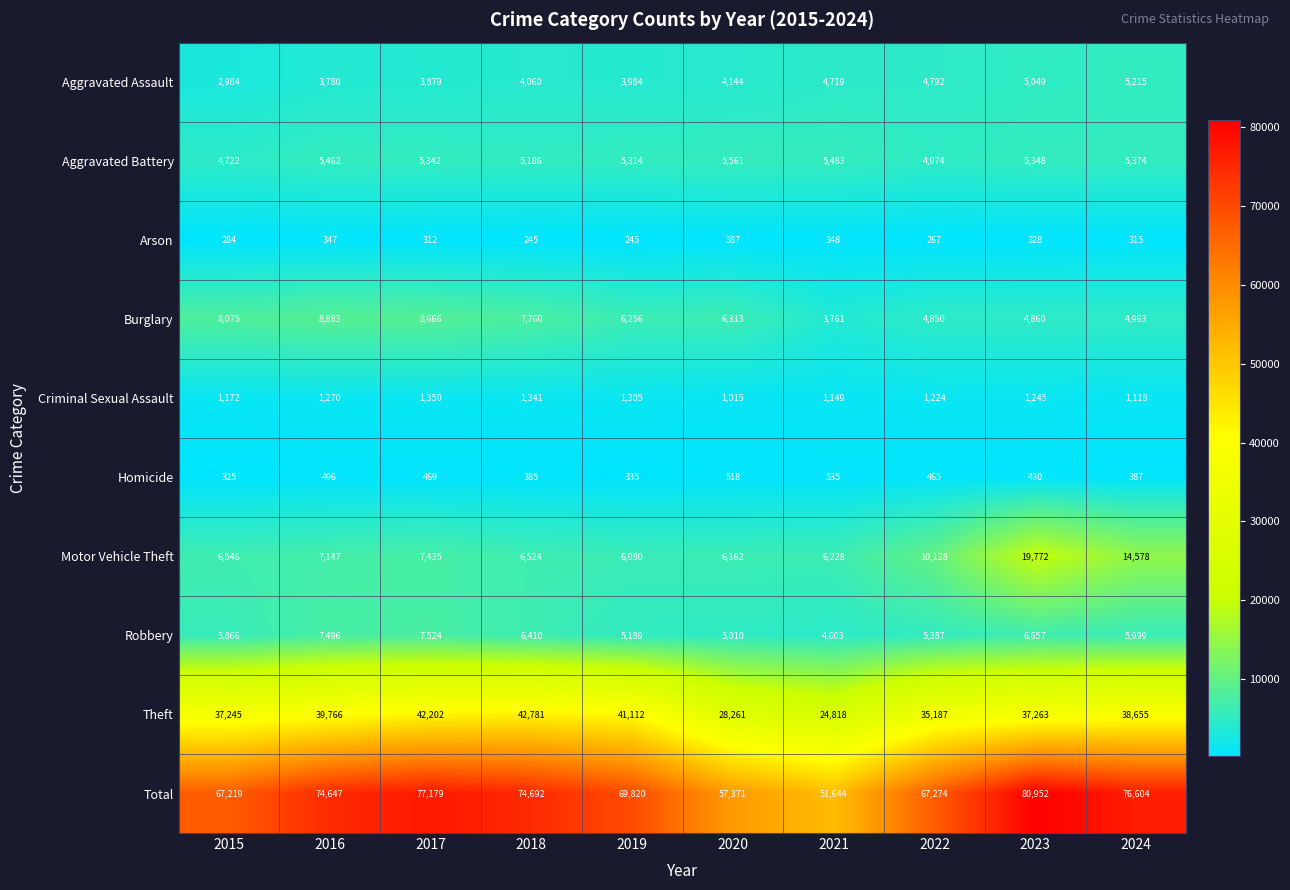

True or false: Aggravated Assault has a value of 3780 at 2016.

True